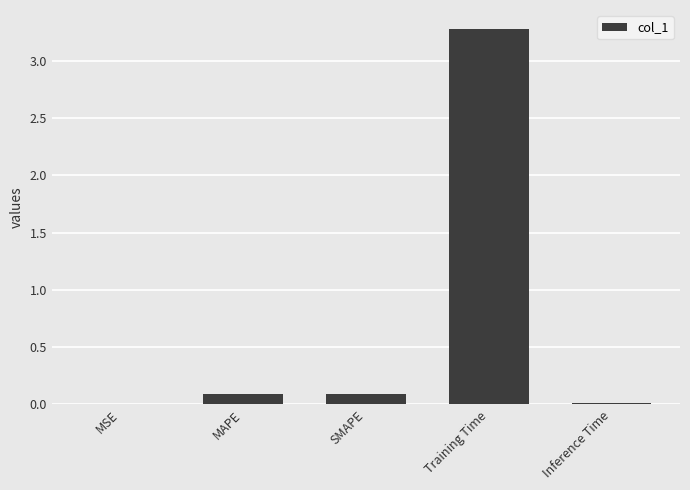

What is the sum of all values?

3.5